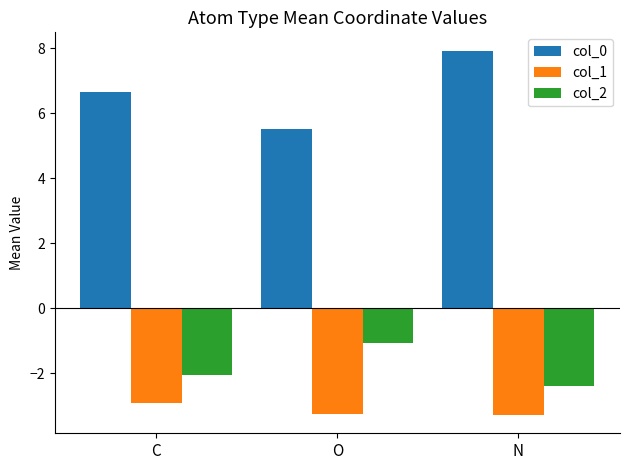

Between O and N, which series saw the biggest shift?

col_0